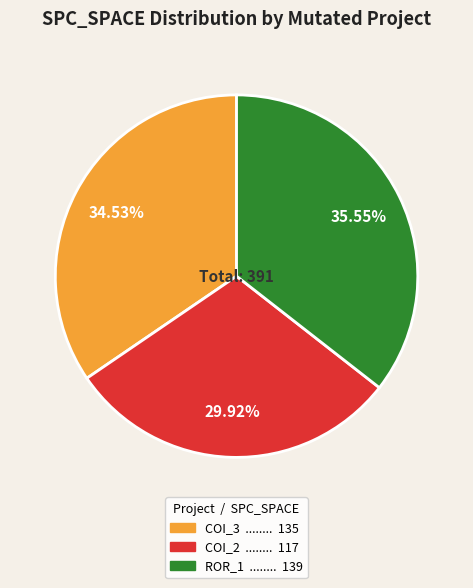

Does any single category account for the majority?

No